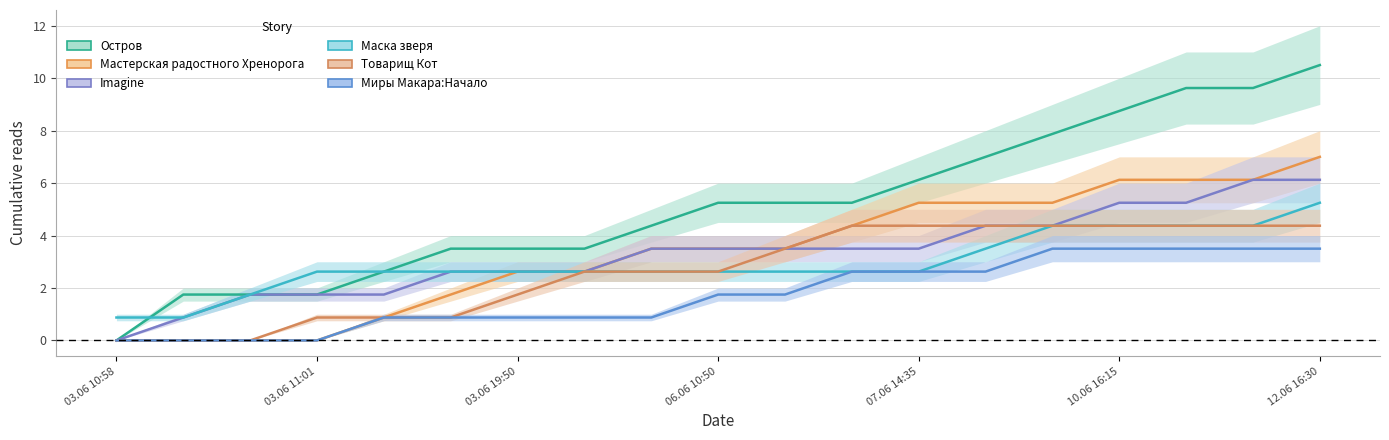

How many series are shown in this chart?

6